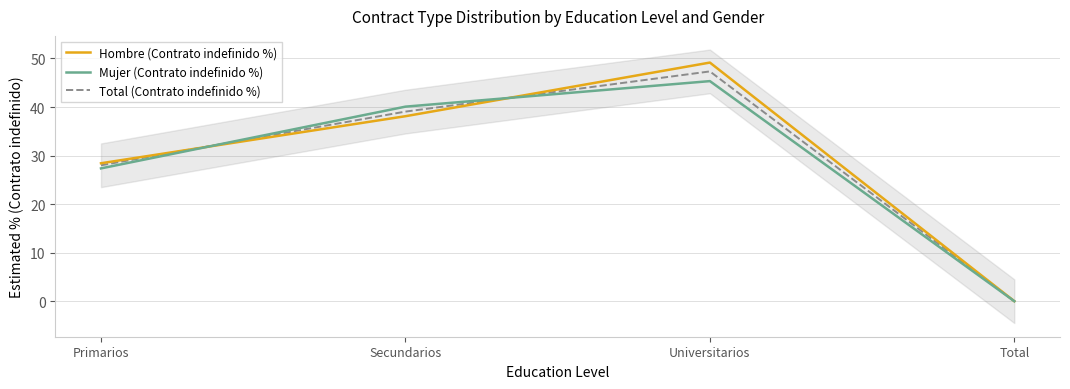

Reading left to right, extract all data points from this chart.

Hombre (Contrato indefinido %): 28.4	38.1	49.2	0.0
Mujer (Contrato indefinido %): 27.4	40.1	45.3	0.0
Total (Contrato indefinido %): 28.0	39.1	47.3	0.0